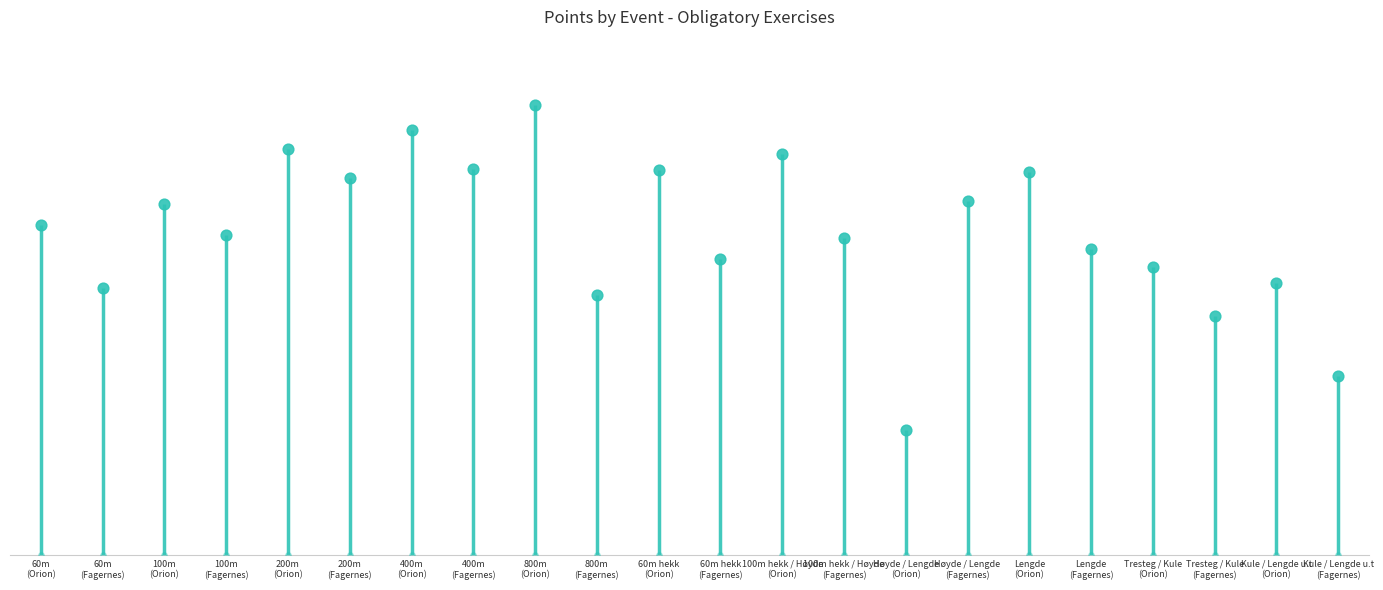

What is the change in value from 200m
(Orion) to 800m
(Fagernes)?

-281